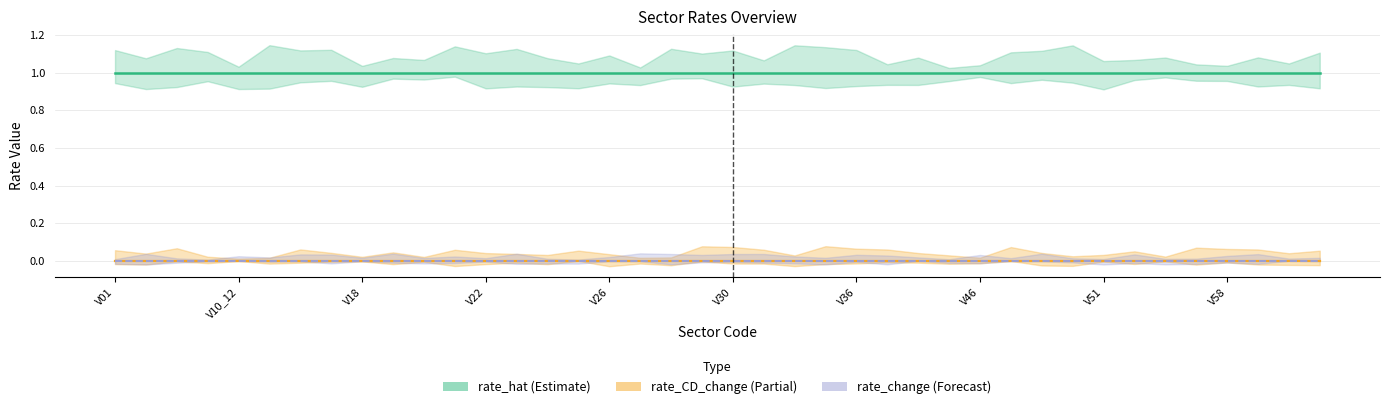

What is the label of the 13th point from the right?

V45